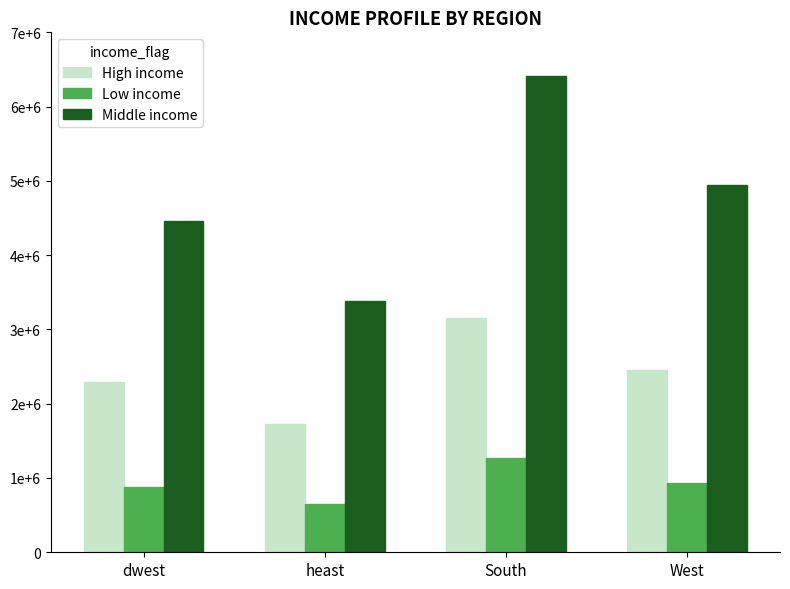

Does the chart contain any negative values?

No